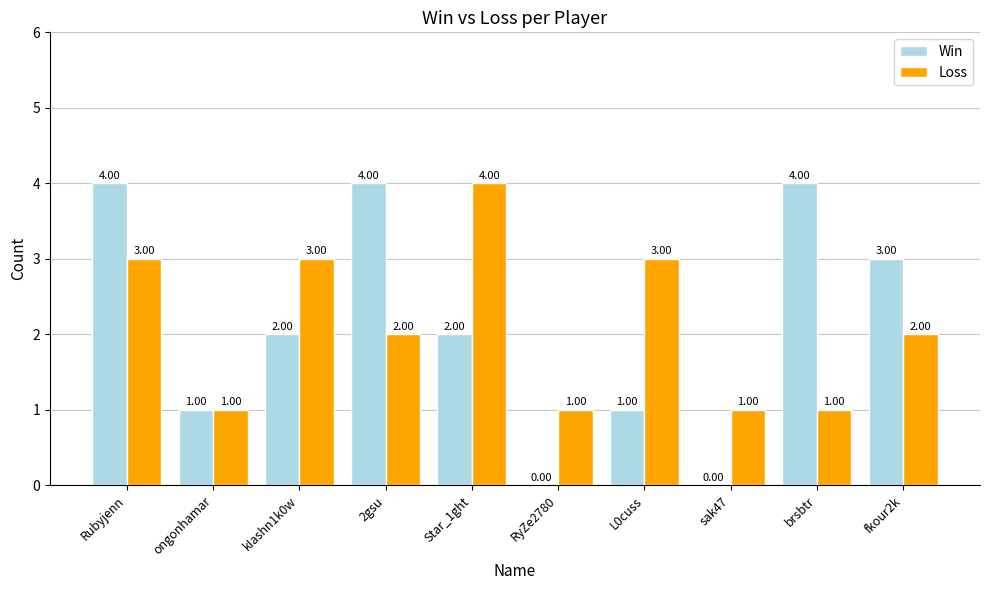

How many groups of bars are there?

10